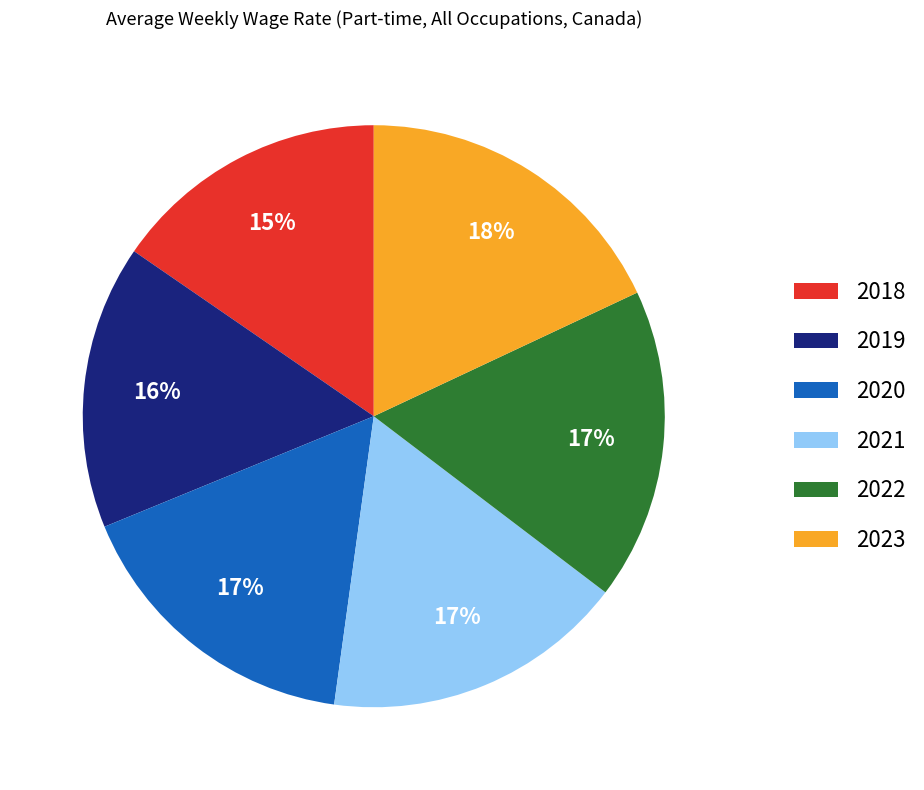

Which category has the biggest portion of the pie?

2023